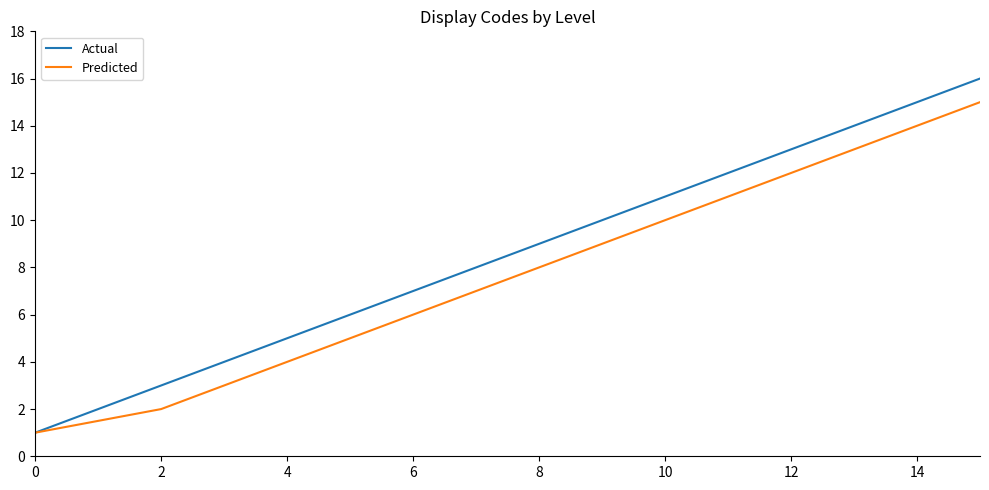

Which series has the largest total across all categories?

Actual